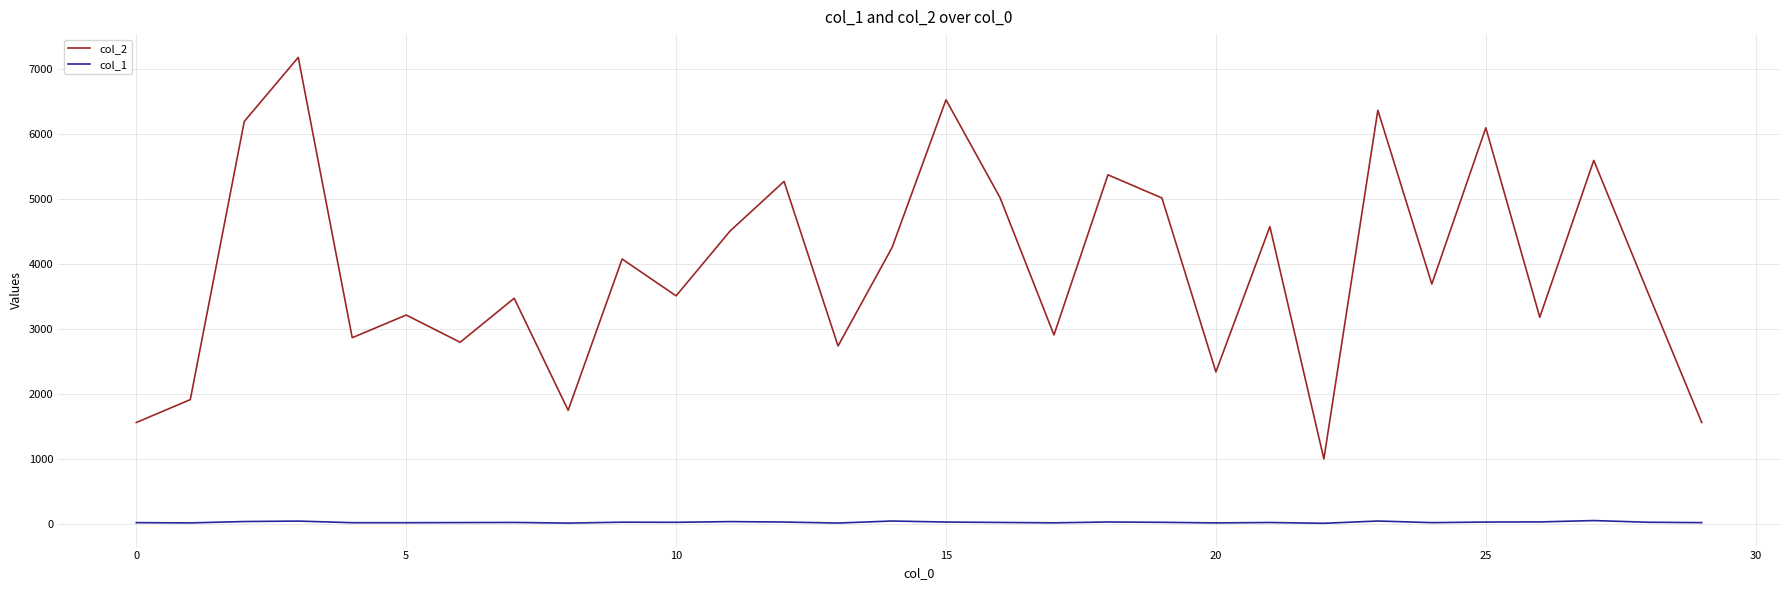

What is the greatest value displayed?

7183